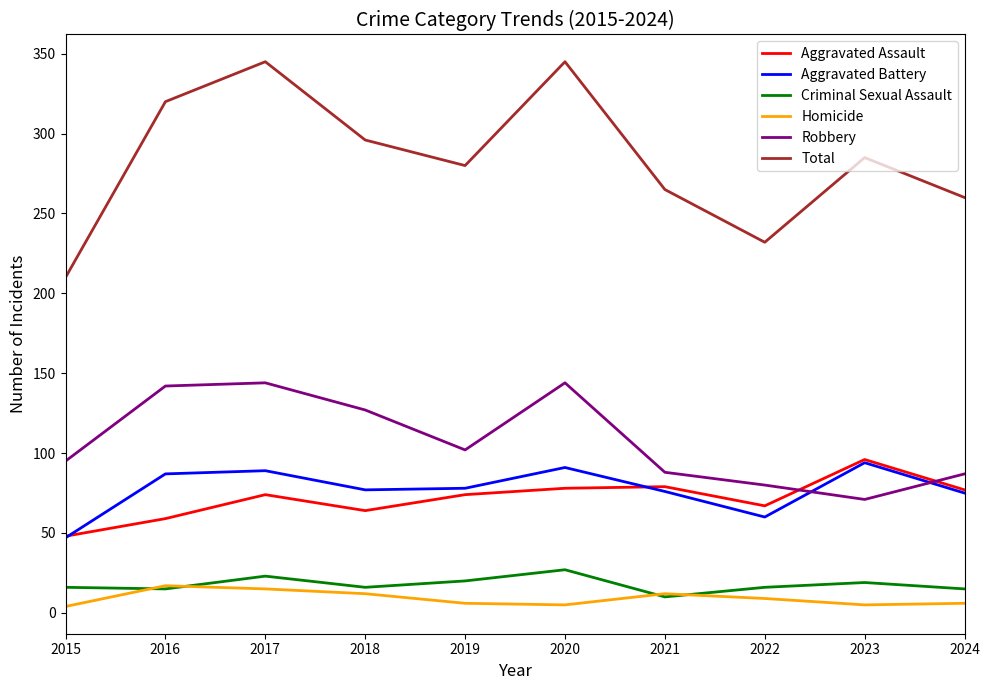

Is the value of Aggravated Battery at 2019 greater than the value of Homicide at 2022?

Yes